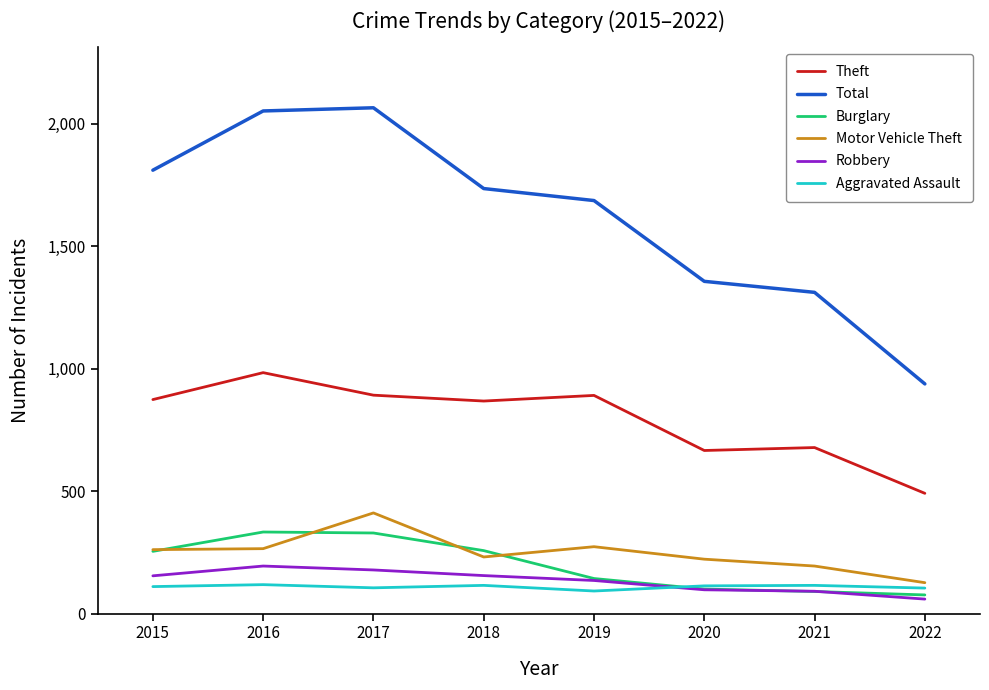

What are all the series names shown in the legend?

Theft, Total, Burglary, Motor Vehicle Theft, Robbery, Aggravated Assault